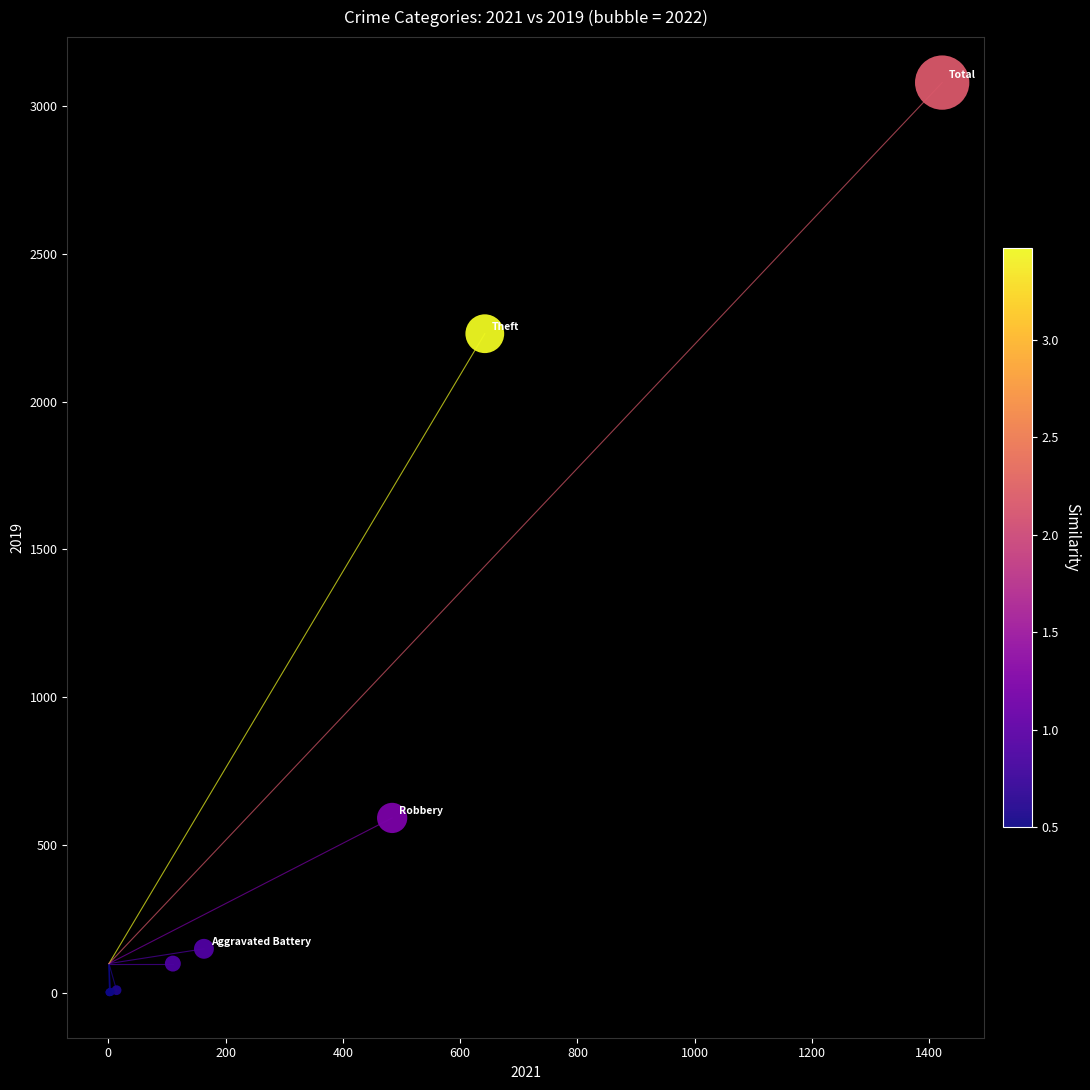

What Y value in the scatter plot is closest to 1540?

2230